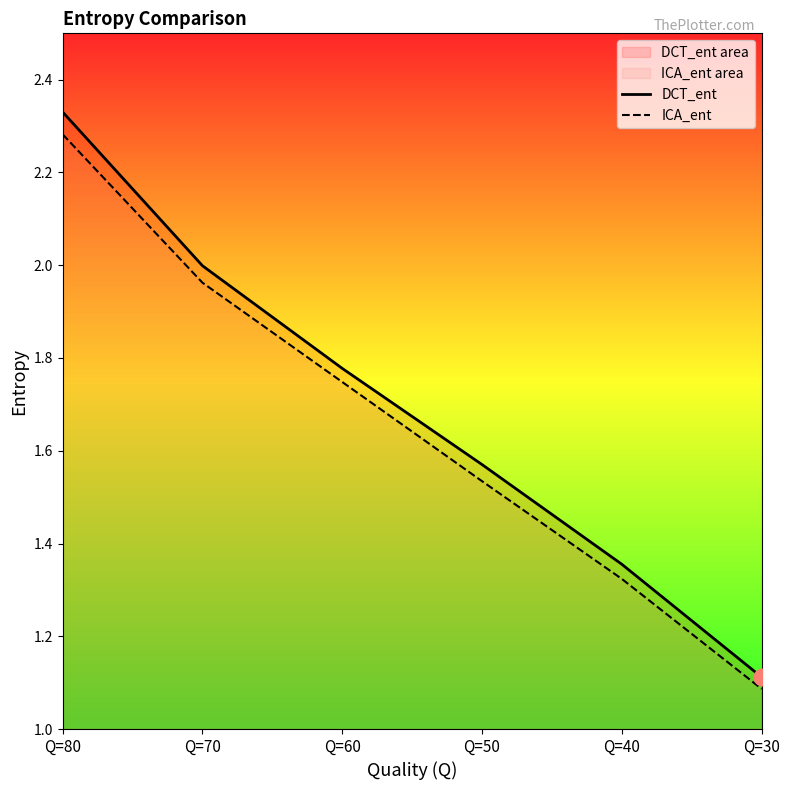

Does the chart have visible grid lines?

No